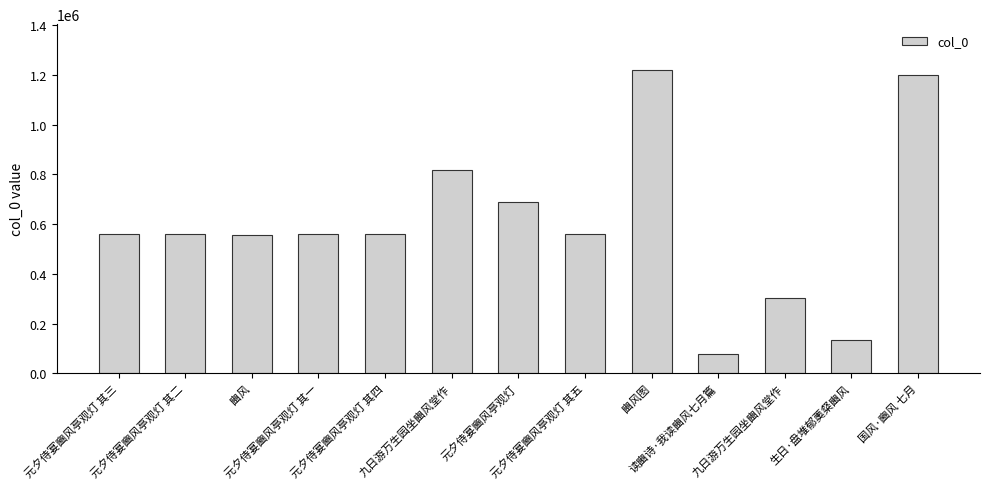

Reading left to right, what are all the values shown in this chart?

元夕侍宴豳风亭观灯 其三=561740	元夕侍宴豳风亭观灯 其二=561739	豳风=555896	元夕侍宴豳风亭观灯 其一=561738	元夕侍宴豳风亭观灯 其四=561741	九日游万生园坐豳风堂作=817831	元夕侍宴豳风亭观灯=688645	元夕侍宴豳风亭观灯 其五=561742	豳风图=1221282	读豳诗·我读豳风七月篇=75872	九日游万生园坐豳风堂作=302509	生日·盘堆郁薁粲豳风=132502	国风·豳风 七月=1199962